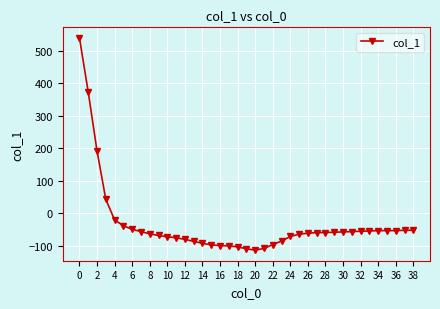

What is the difference between the maximum and minimum values?

653